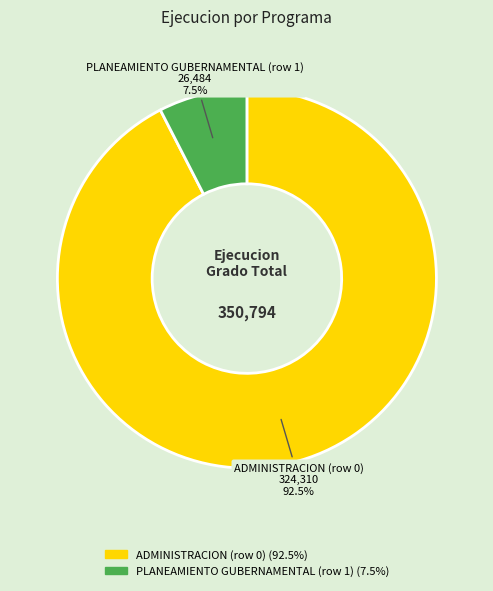

Which has a higher value, PLANEAMIENTO GUBERNAMENTAL (row 1) or ADMINISTRACION (row 0)?

ADMINISTRACION (row 0)